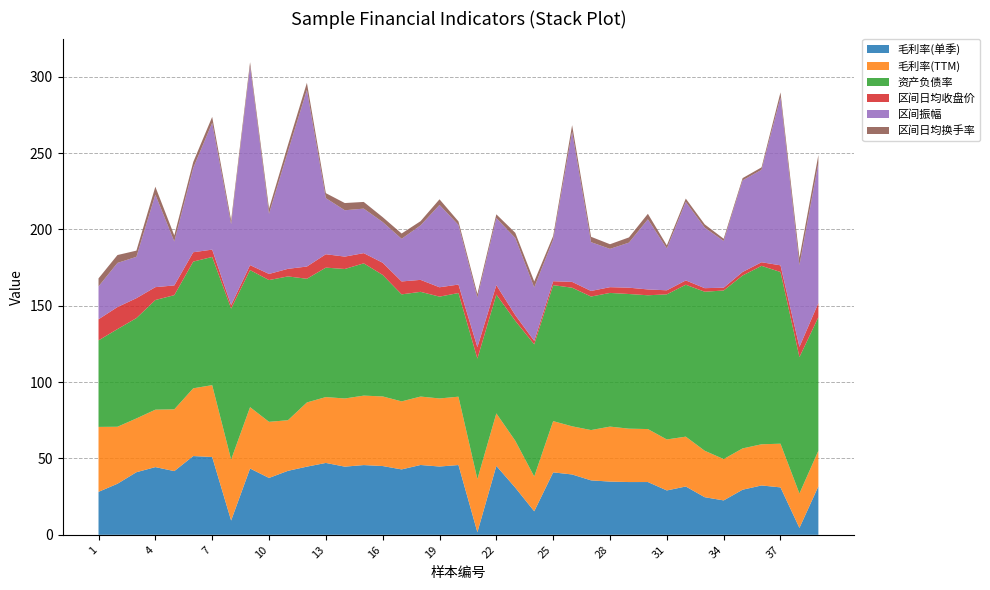

Reading right to left, what are all the values shown in this chart?

毛利率(单季): 39=31.7	38=4.5	37=31.1	36=32.3	35=29.5	34=22.5	33=24.6	32=31.6	31=29.1	30=34.6	29=34.6	28=34.9	27=35.7	26=39.5	25=40.9	24=15.4	23=30.9	22=45.1	21=1.7	20=45.7	19=44.7	18=45.7	17=42.8	16=45.0	15=45.7	14=44.6	13=47.1	12=44.6	11=41.9	10=37.2	9=43.4	8=9.4	7=51.0	6=51.6	5=41.7	4=44.4	3=41.0	2=33.5	1=28.1
毛利率(TTM): 39=23.4	38=22.6	37=28.6	36=27.0	35=27.1	34=27.1	33=30.4	32=32.6	31=33.4	30=34.7	29=35.0	28=36.0	27=33.0	26=31.5	25=33.6	24=22.8	23=30.7	22=34.4	21=34.8	20=44.8	19=44.6	18=44.8	17=44.6	16=45.6	15=45.5	14=44.6	13=43.1	12=42.0	11=33.1	10=36.8	9=40.2	8=39.9	7=47.1	6=44.4	5=40.5	4=37.6	3=35.2	2=37.3	1=42.5
资产负债率: 39=87.5	38=89.3	37=112.5	36=116.9	35=113.2	34=110.4	33=104.2	32=99.5	31=95.0	30=87.6	29=88.2	28=87.6	27=87.5	26=90.8	25=89.1	24=86.5	23=78.6	22=77.8	21=78.9	20=67.9	19=66.7	18=68.6	17=70.1	16=79.6	15=86.6	14=84.8	13=84.8	12=81.0	11=94.2	10=92.9	9=89.8	8=98.9	7=84.0	6=83.0	5=74.8	4=71.8	3=65.7	2=64.0	1=56.7
区间日均收盘价: 39=9.3	38=6.7	37=4.4	36=2.4	35=2.3	34=1.8	33=2.3	32=2.8	31=2.7	30=3.8	29=4.1	28=3.8	27=3.7	26=3.8	25=2.6	24=2.3	23=3.7	22=6.2	21=7.5	20=5.5	19=6.1	18=7.8	17=8.5	16=8.0	15=6.7	14=8.1	13=8.8	12=8.0	11=5.0	10=4.0	9=3.3	8=2.3	7=4.8	6=6.1	5=6.4	4=8.4	3=13.0	2=14.4	1=13.8
区间振幅: 39=91.6	38=53.6	37=110.0	36=60.6	35=60.0	34=30.6	33=39.6	32=51.5	31=27.4	30=45.9	29=29.5	28=25.1	27=32.0	26=98.4	25=27.2	24=35.0	23=50.5	22=43.9	21=32.5	20=39.1	19=53.9	18=35.7	17=27.9	16=26.7	15=29.2	14=30.4	13=36.8	12=115.7	11=76.9	10=39.4	9=130.2	8=53.0	7=83.0	6=55.2	5=28.8	4=60.6	3=27.1	2=28.9	1=21.5
区间日均换手率: 39=5.4	38=4.8	37=3.3	36=1.6	35=1.5	34=1.5	33=2.2	32=2.1	31=2.0	30=3.6	29=3.4	28=3.0	27=3.5	26=4.3	25=2.4	24=3.9	23=3.4	22=2.5	21=2.3	20=2.3	19=3.7	18=2.8	17=3.5	16=3.2	15=4.4	14=4.7	13=3.3	12=4.6	11=4.3	10=3.4	9=2.7	8=2.5	7=3.9	6=3.9	5=4.0	4=5.2	3=4.1	2=5.2	1=5.3